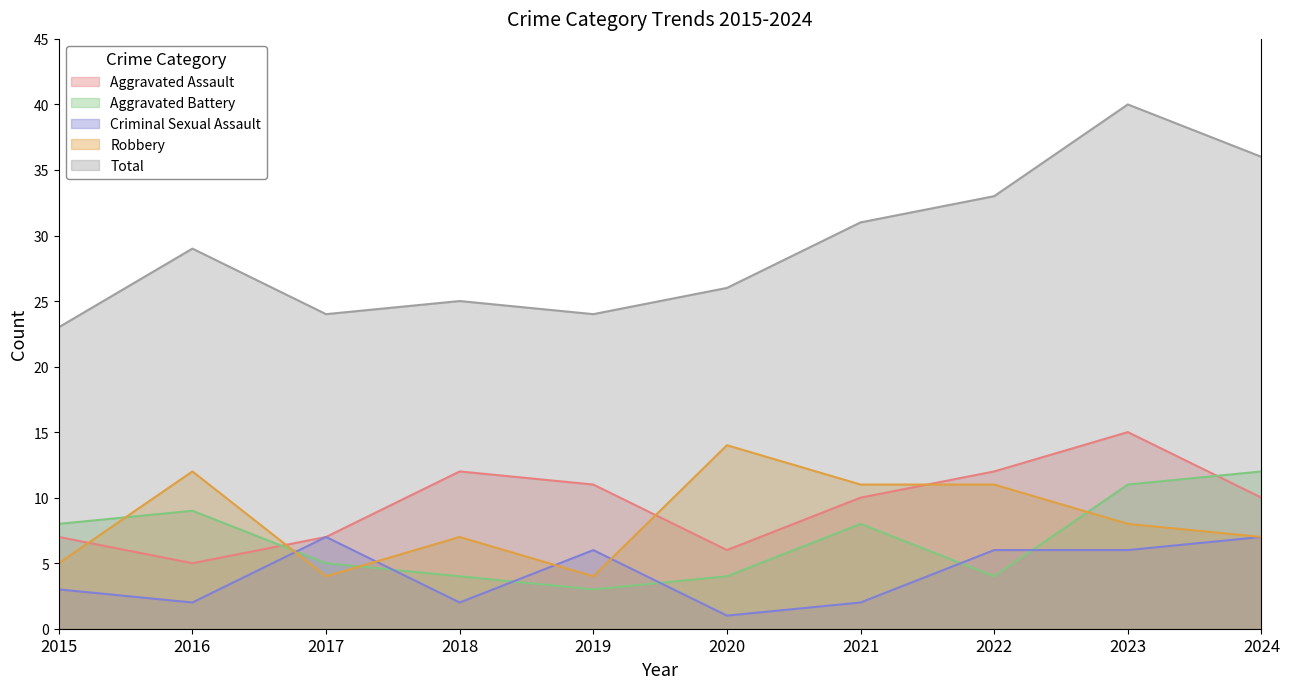

Where is Robbery nearest to the value 9?

2023